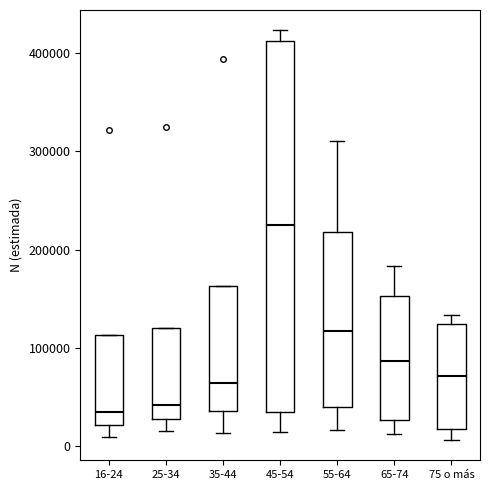

Which box is the tallest, from its lower edge to its upper edge?

45-54